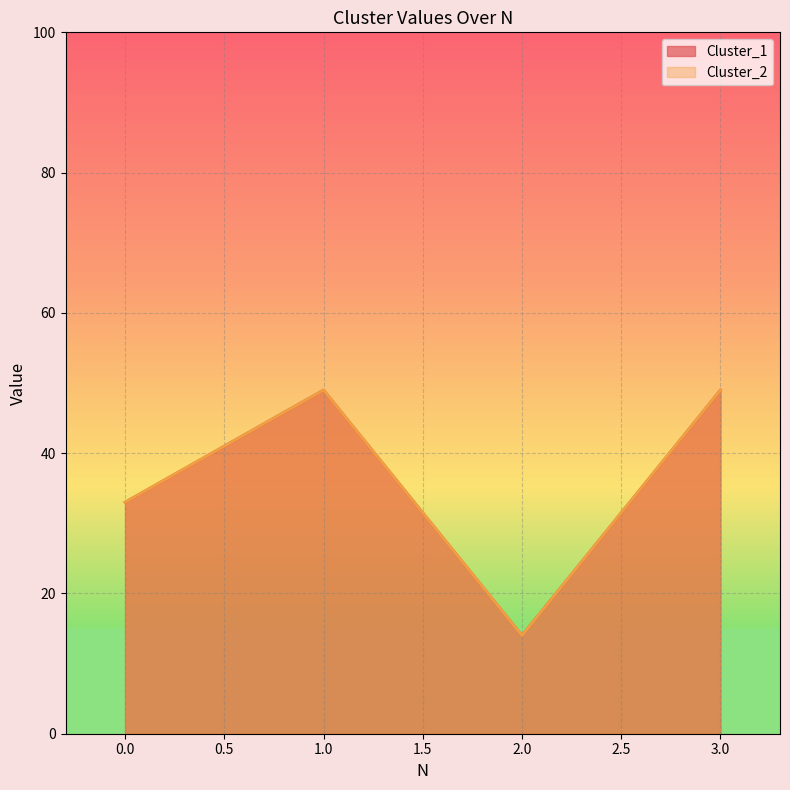

Which label corresponds to the largest value in the chart?

1